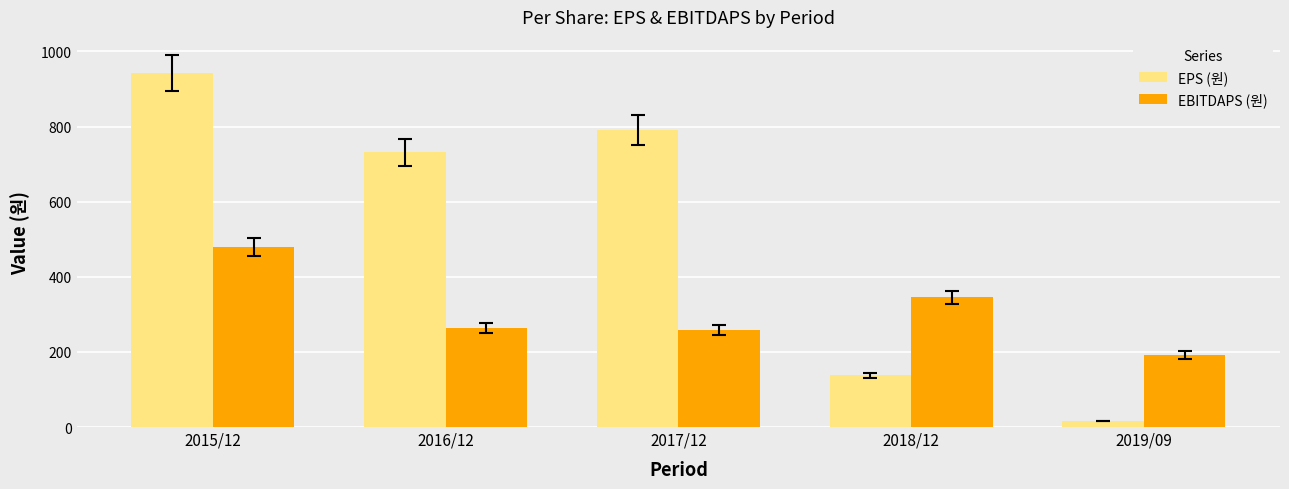

What is the total value across all series at 2019/09?

208